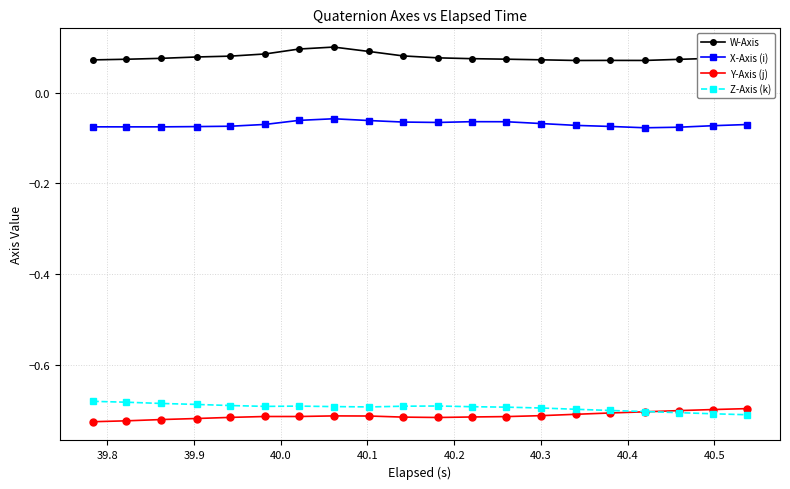

Is this an area chart (filled region under the line)?

No